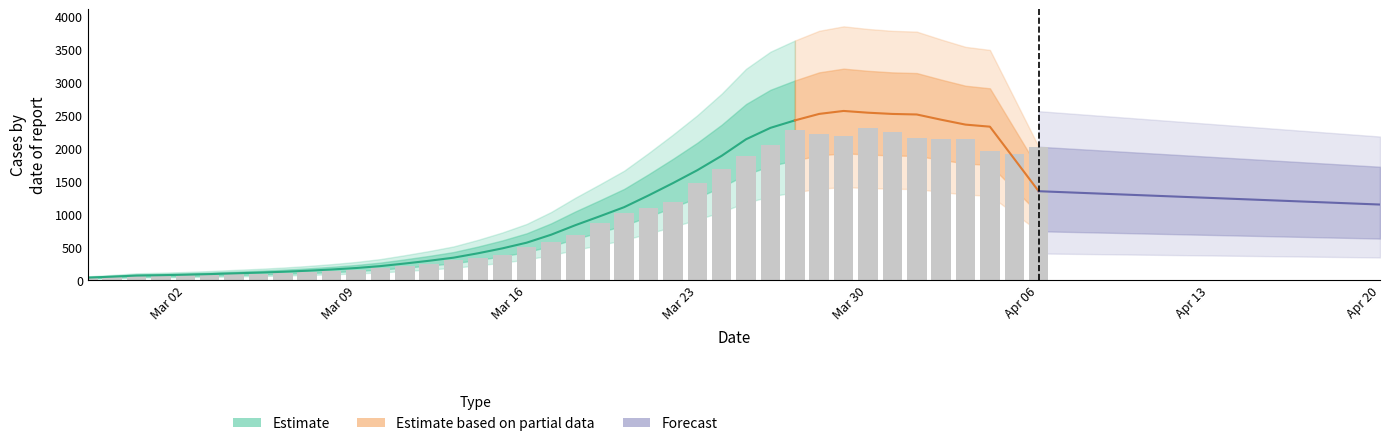

What is the label of the 24th bar from the right?

2020-03-14